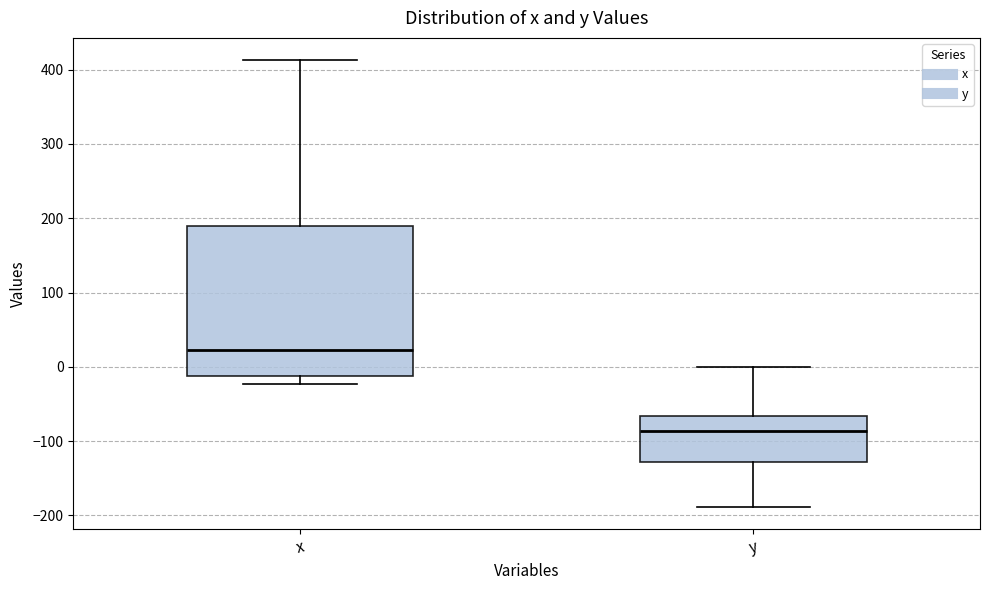

Which box is the tallest, from its lower edge to its upper edge?

x